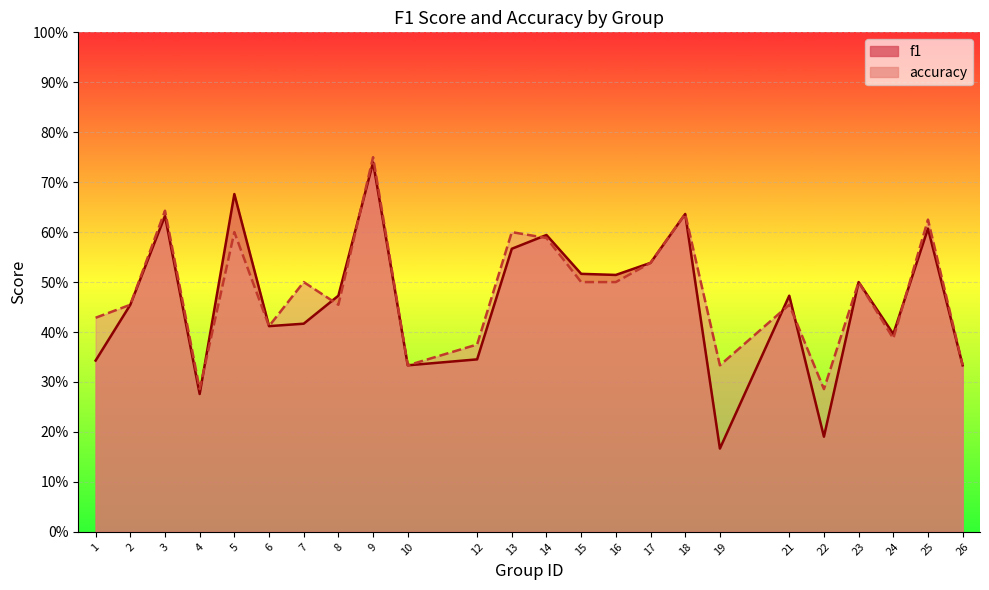

What is the minimum value for accuracy?

0.3